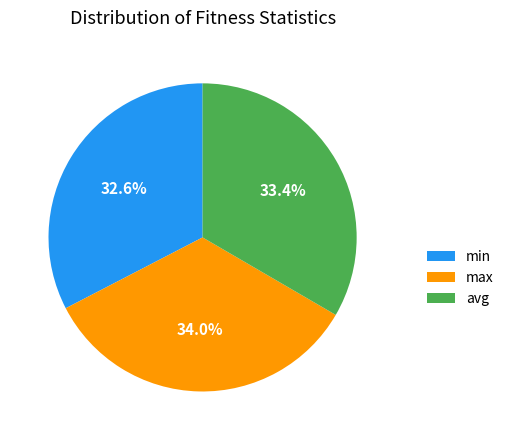

Approximately how many times larger is the value at min compared to max?

1.0